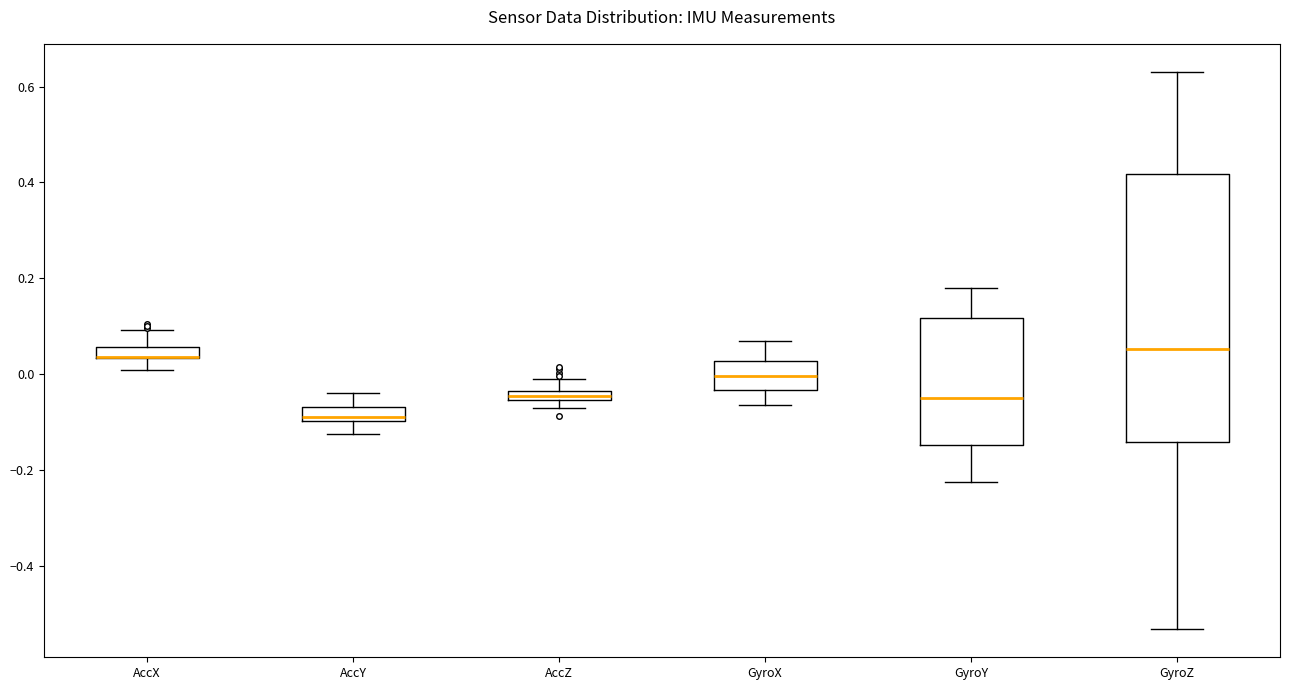

Where does the upper whisker of the box for GyroZ end on the y-axis? The values are not printed on the chart, so give them approximately, as read against the axis.

0.64